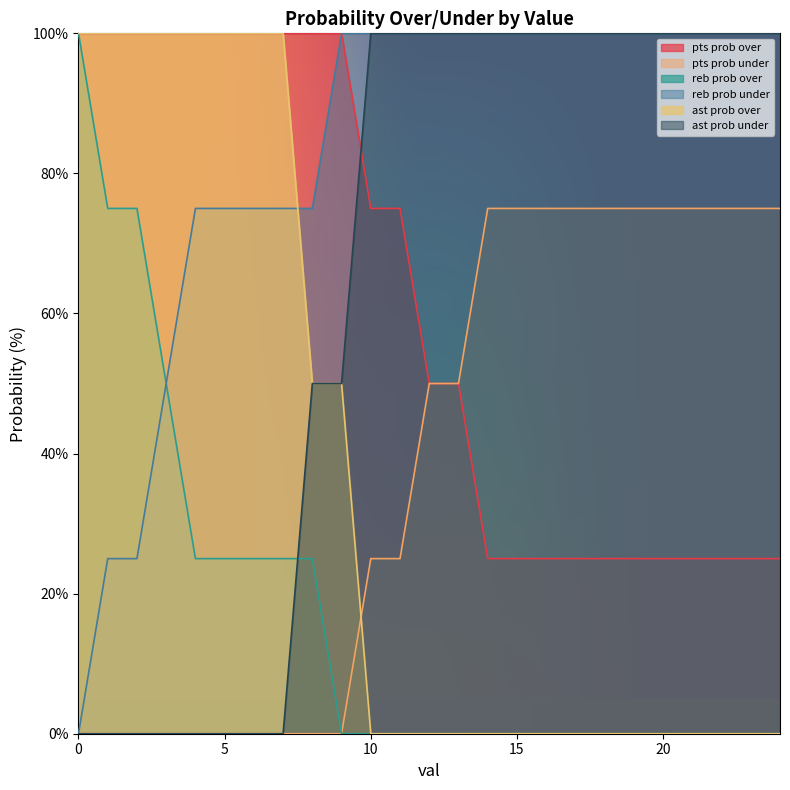

Reading left to right, extract all data points from this chart.

pts prob over: 100	100	100	100	100	100	100	100	100	100	75	75	50	50	25	25	25	25	25	25	25	25	25	25	25
pts prob under: 0	0	0	0	0	0	0	0	0	0	25	25	50	50	75	75	75	75	75	75	75	75	75	75	75
reb prob over: 100	75	75	50	25	25	25	25	25	0	0	0	0	0	0	0	0	0	0	0	0	0	0	0	0
reb prob under: 0	25	25	50	75	75	75	75	75	100	100	100	100	100	100	100	100	100	100	100	100	100	100	100	100
ast prob over: 100	100	100	100	100	100	100	100	50	50	0	0	0	0	0	0	0	0	0	0	0	0	0	0	0
ast prob under: 0	0	0	0	0	0	0	0	50	50	100	100	100	100	100	100	100	100	100	100	100	100	100	100	100